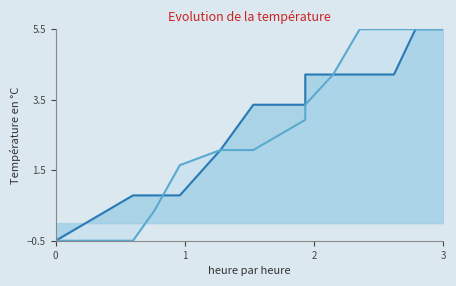

True or false: AwayScore has a value of 0.8 at 642.

True